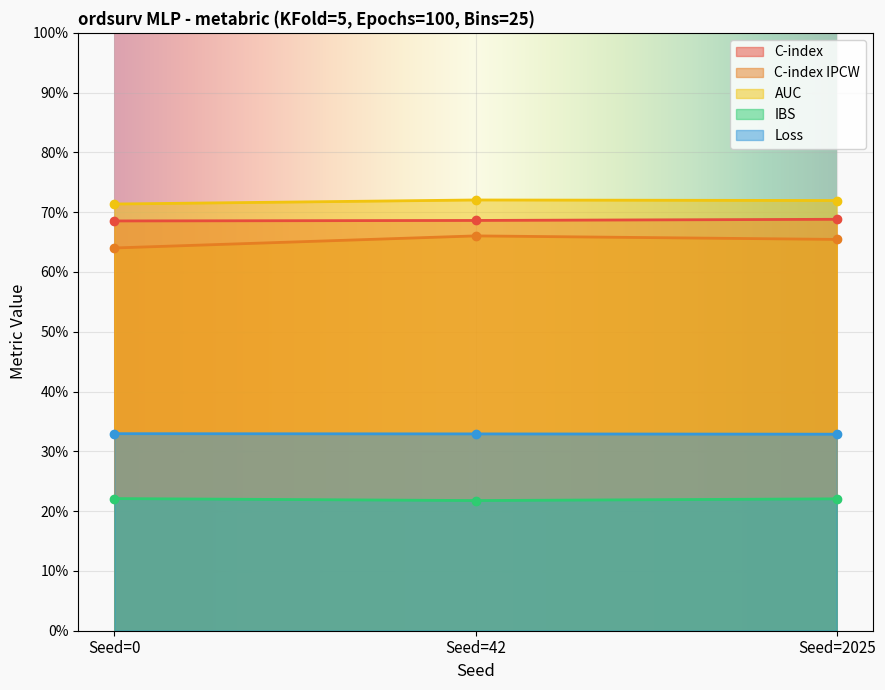

What is the value of the IBS point at the 3rd from the left?

0.2